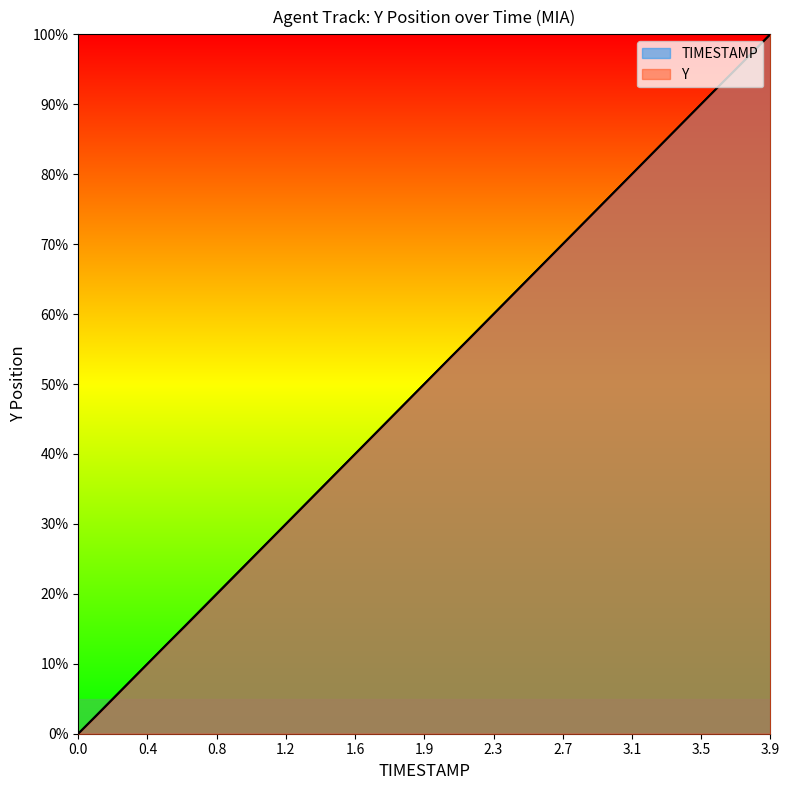

Rank the series at 0.2 from lowest to highest value.

Y, TIMESTAMP